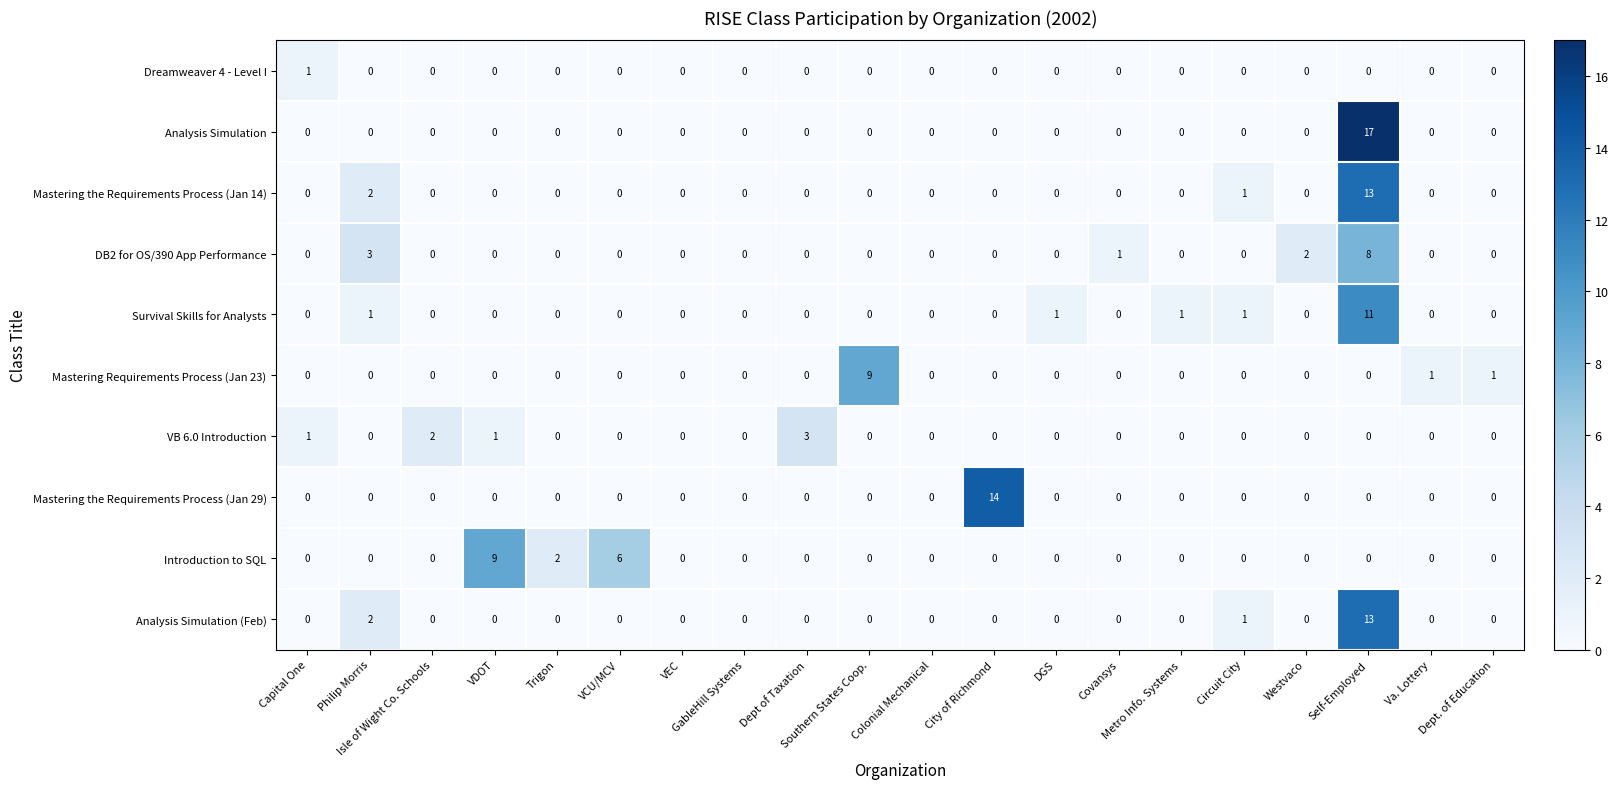

What is the maximum value shown in the chart?

17